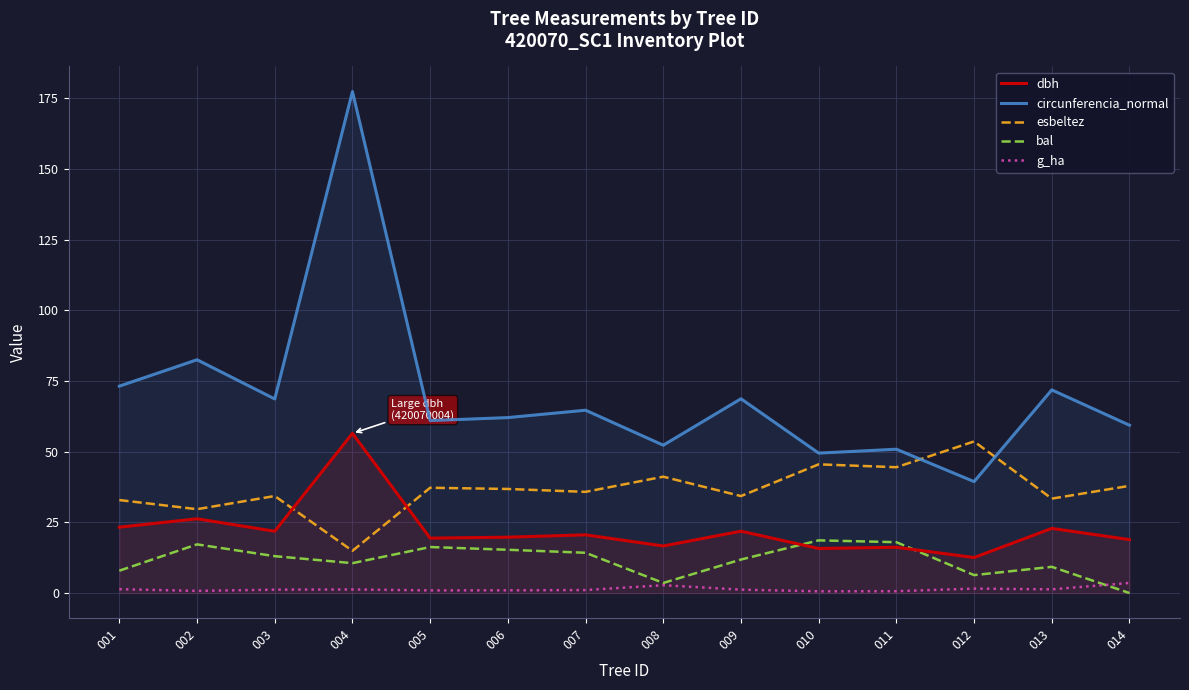

List the series in order of their peak value, highest first.

circunferencia_normal, dbh, esbeltez, bal, g_ha